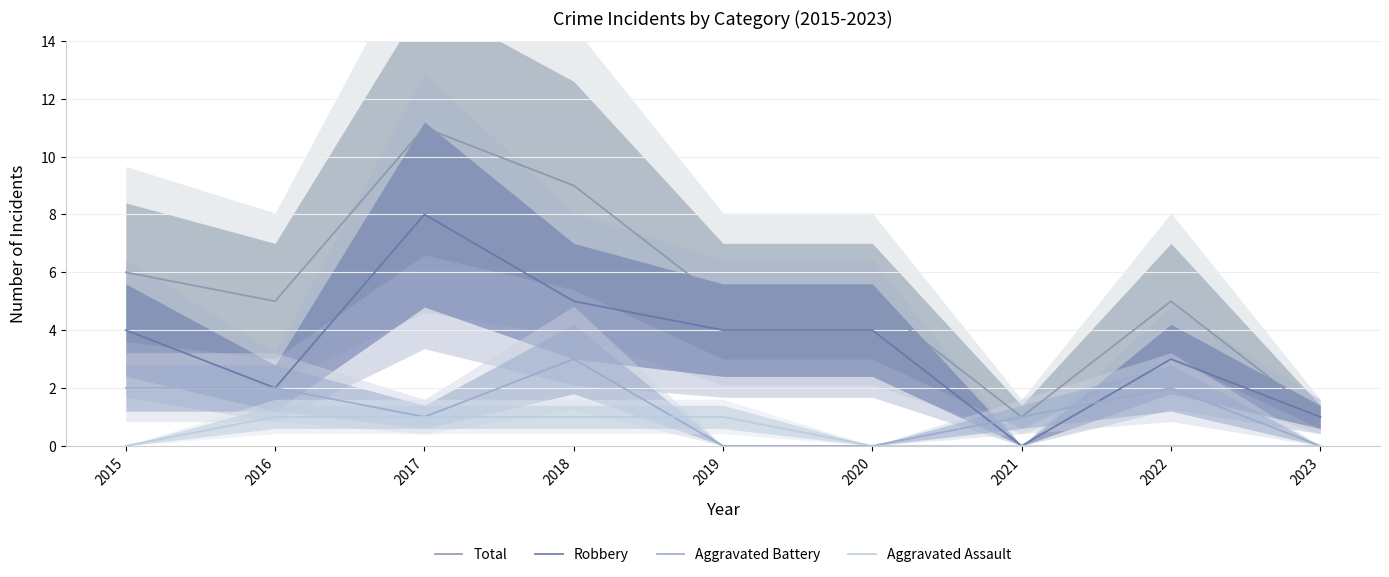

What is the difference between the maximum and minimum values in the Aggravated Battery series?

3